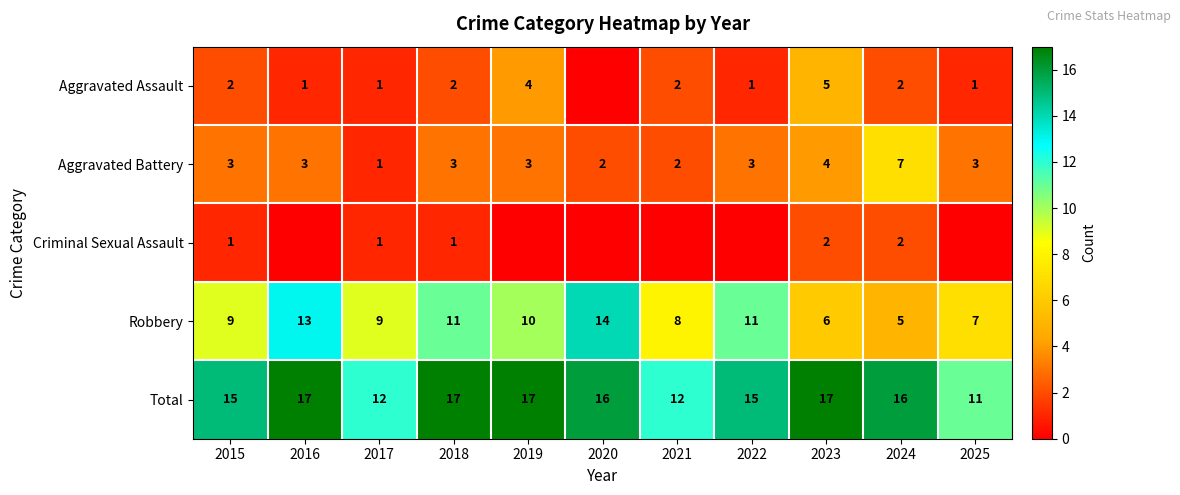

Rank the series at 2023 from highest to lowest value.

Total, Robbery, Aggravated Assault, Aggravated Battery, Criminal Sexual Assault